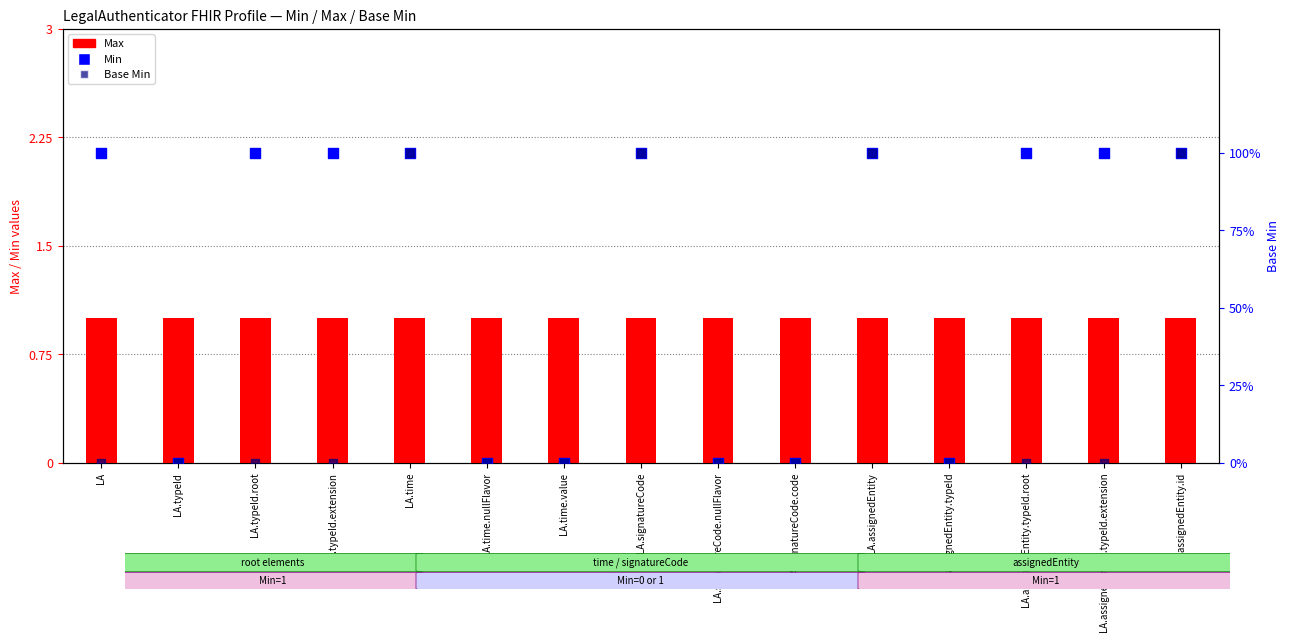

What are all the series names shown in the legend?

Max, Min, Base Min